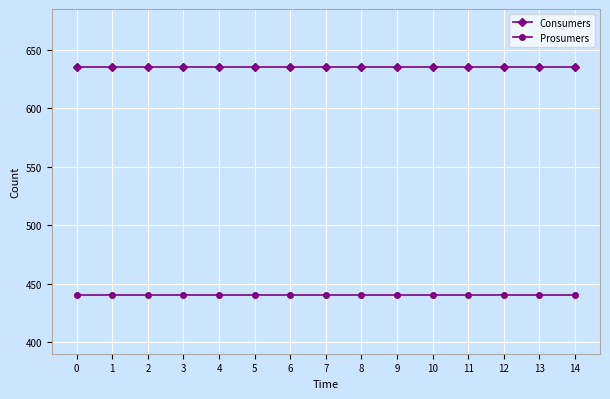

True or false: Consumers and Prosumers cross at least once.

False